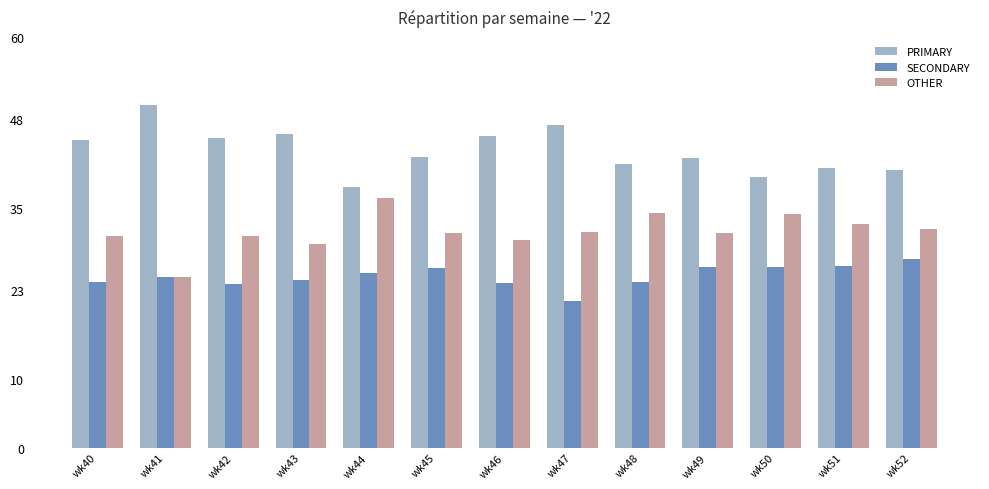

How many values in the PRIMARY series exceed 42?

8